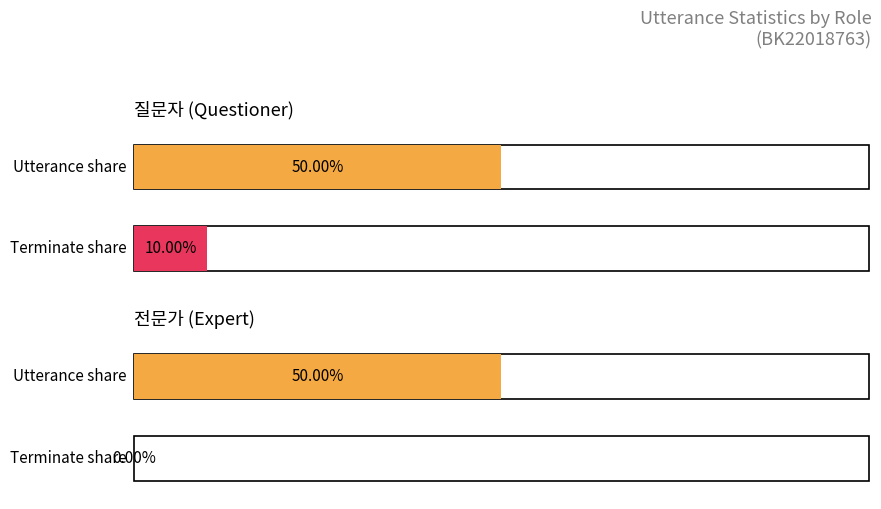

Is it true that the value at 19 is 0?

False